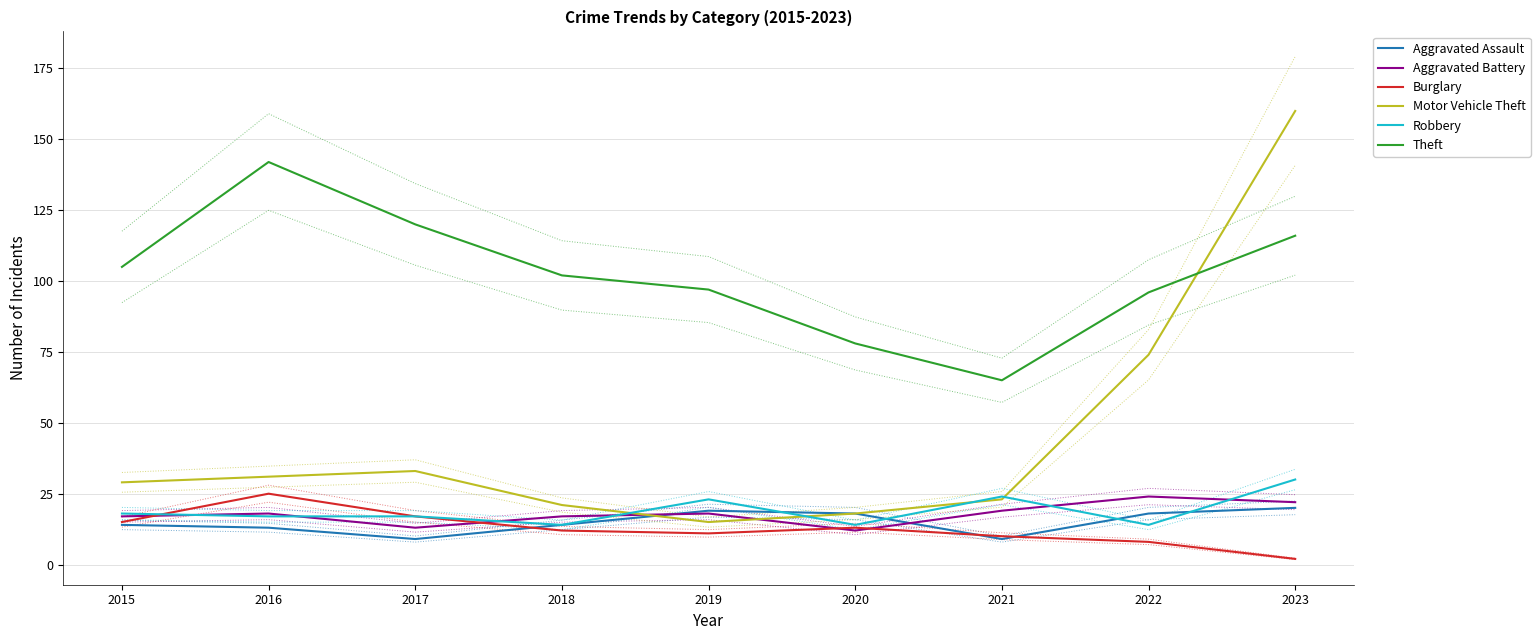

Where is the first local minimum for Aggravated Battery?

2017